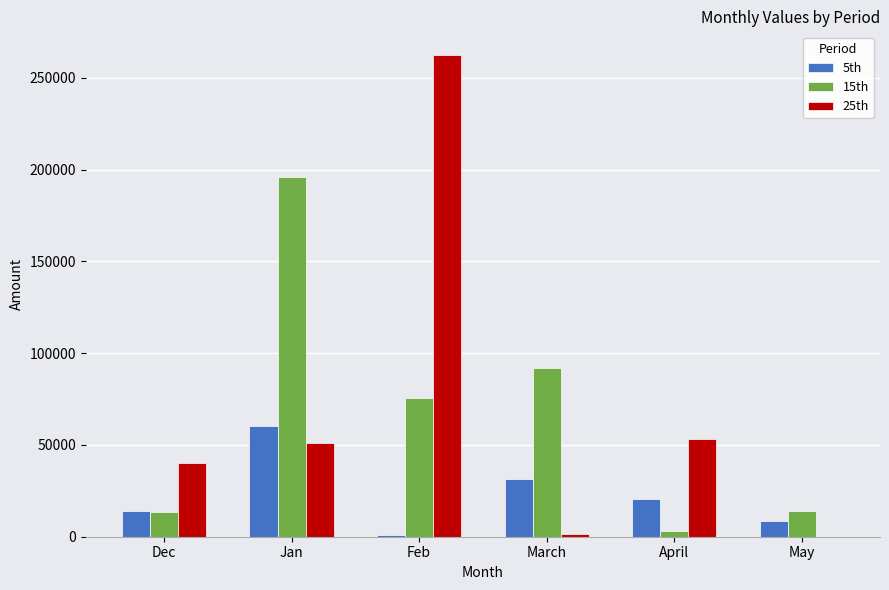

Which category has the highest value in the 5th series?

Jan